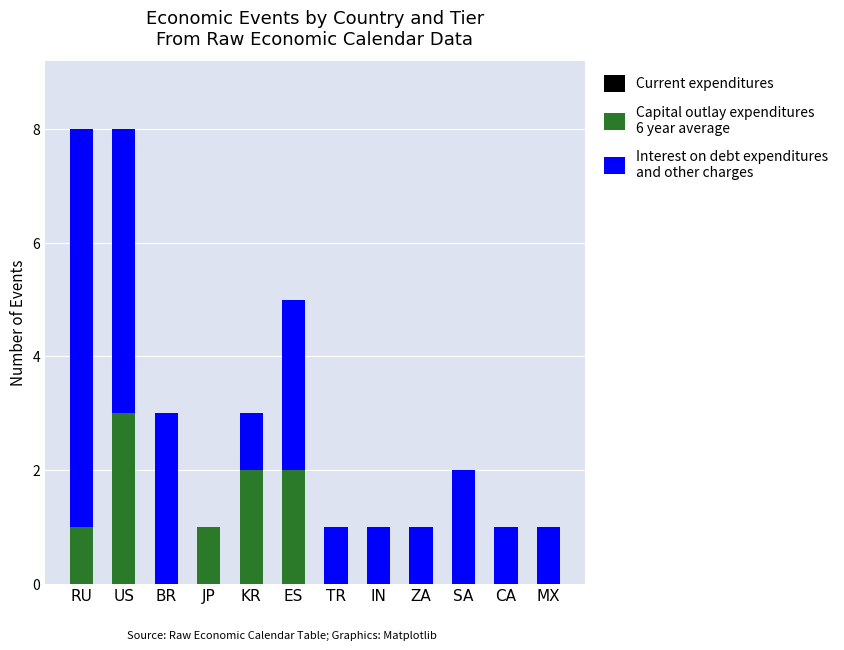

How many categories are shown in the chart?

12